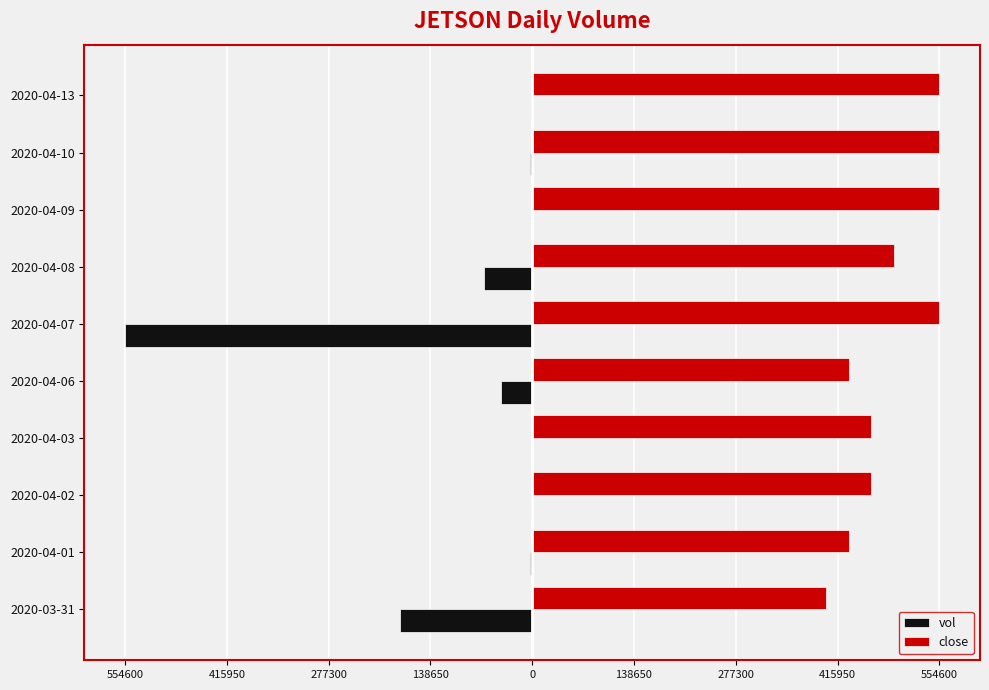

What is the sum of all vol values?

-852700.0